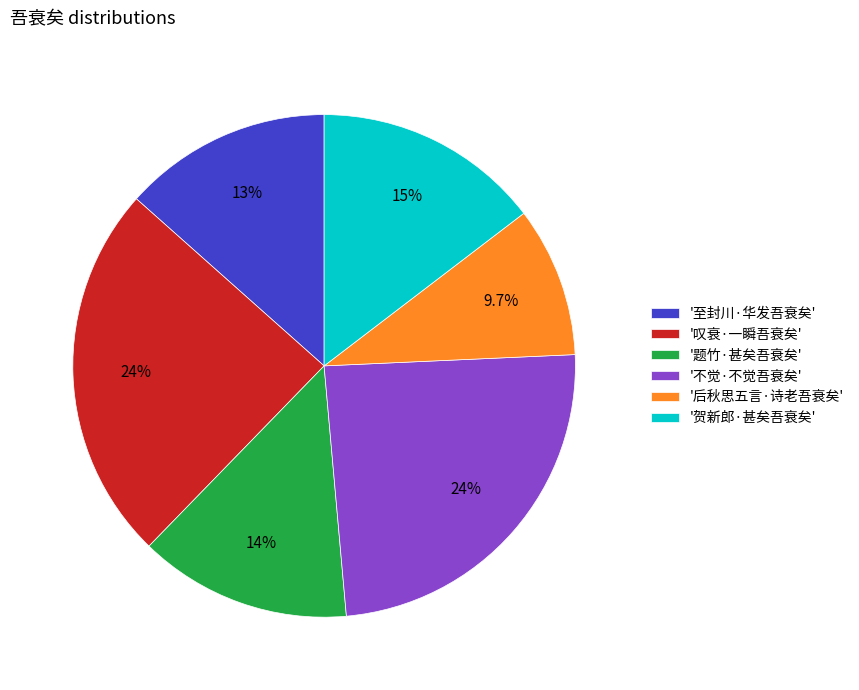

Is there a majority slice in this chart?

No